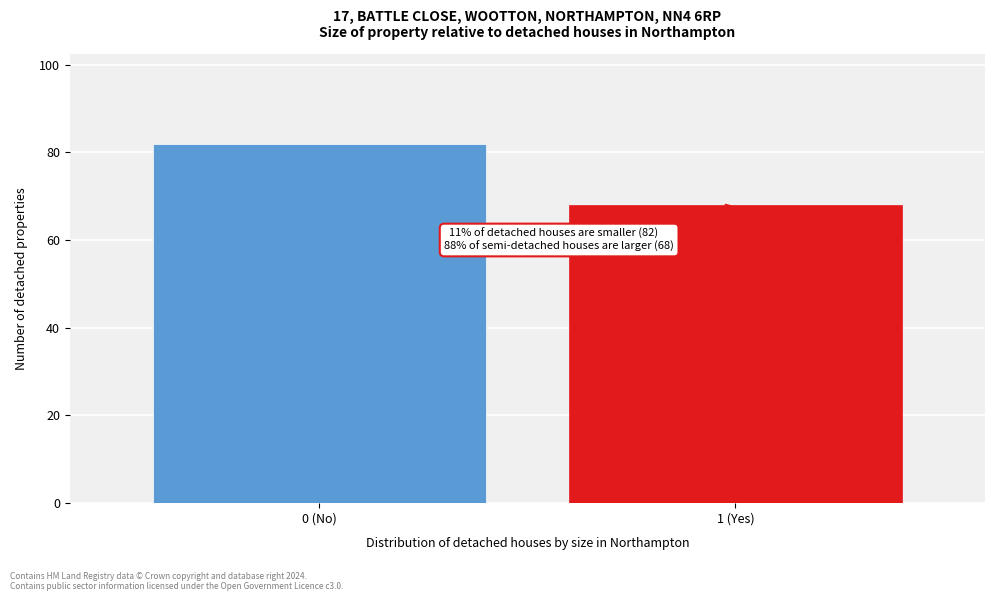

Reading left to right, what are all the values shown in this chart?

0 (No)=82	1 (Yes)=68